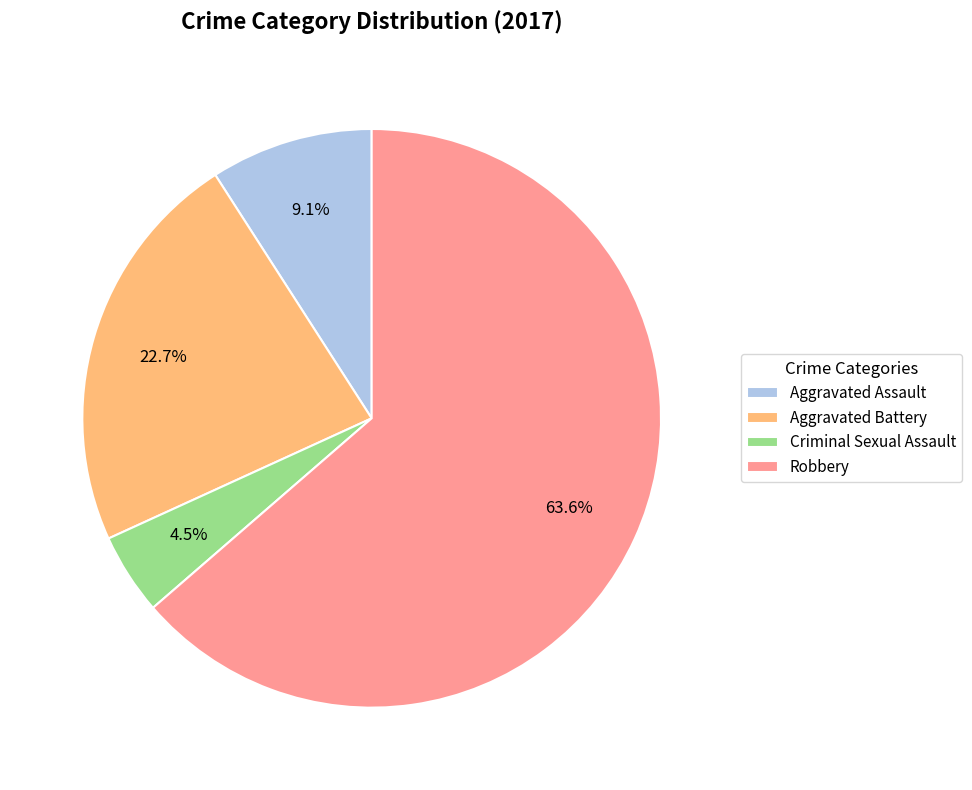

How many segments does this pie chart have?

4